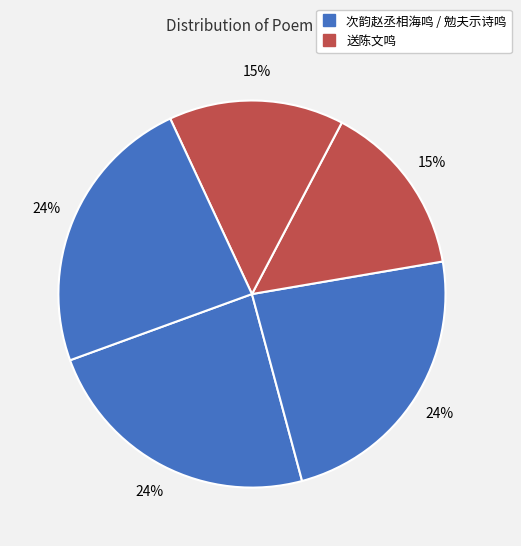

Is there any slice that represents more than half of the pie?

No